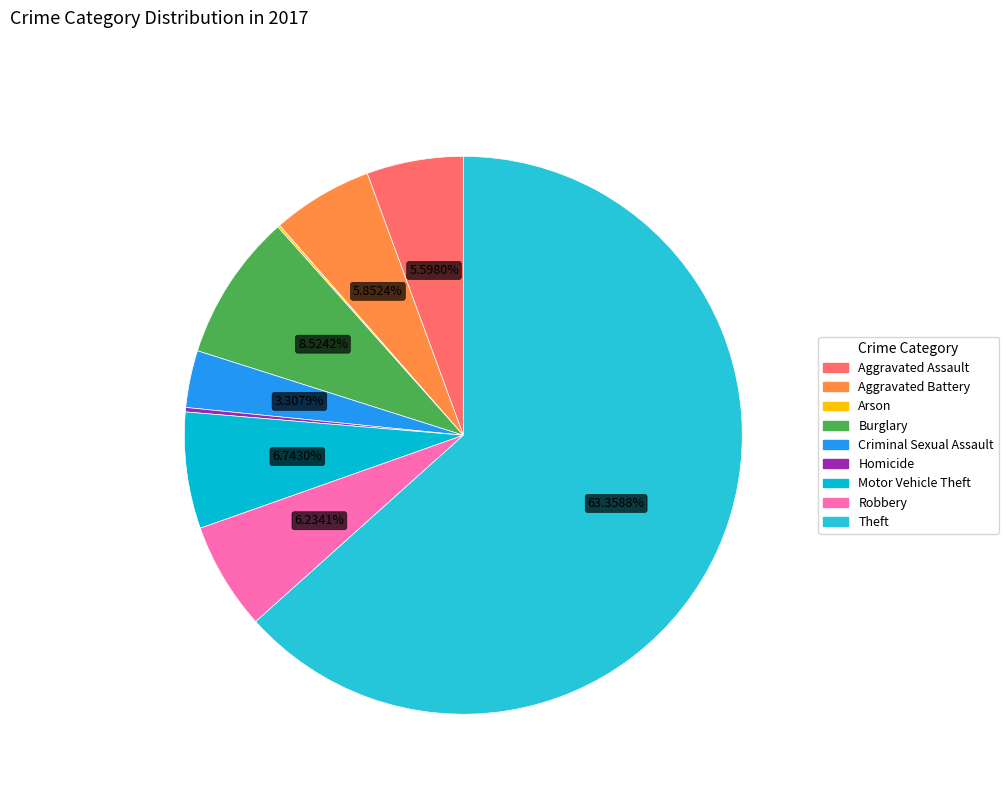

What percentage is the Burglary slice, to the nearest percent?

9%